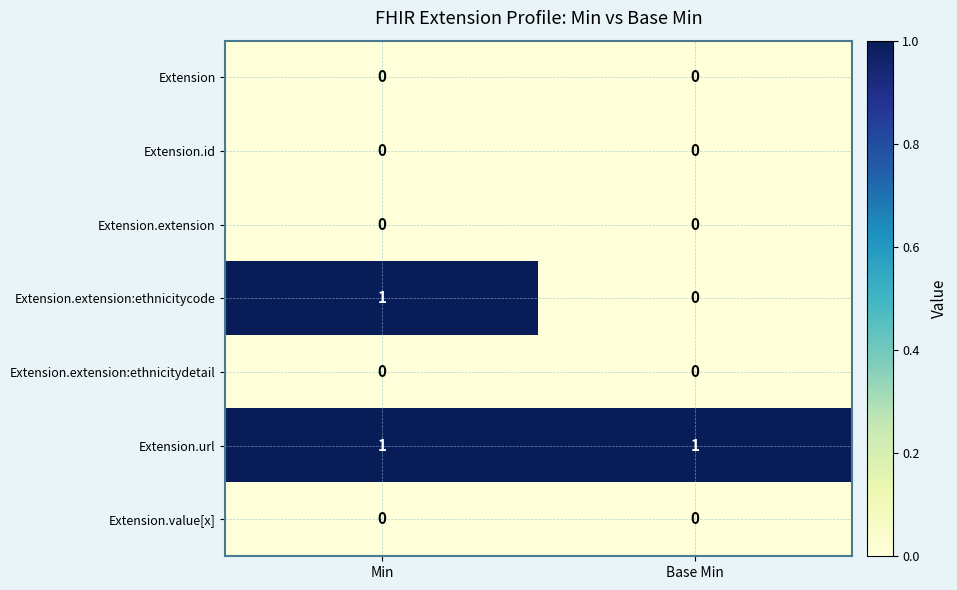

At which category is the sum across all series the highest?

Min